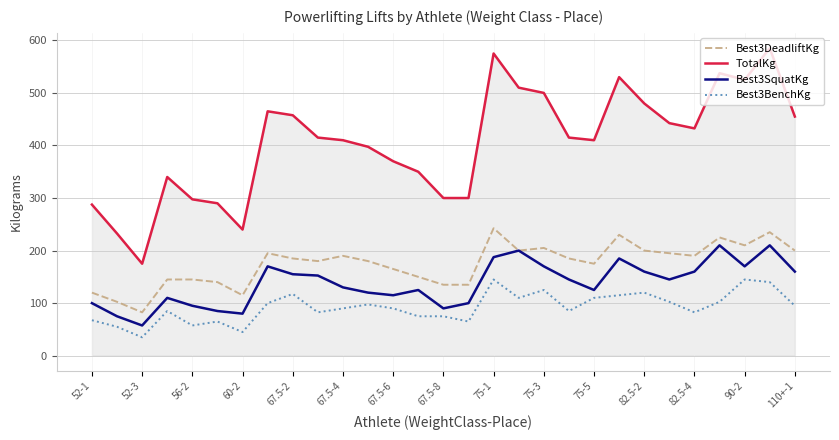

What is the maximum value shown in the chart?

585.0